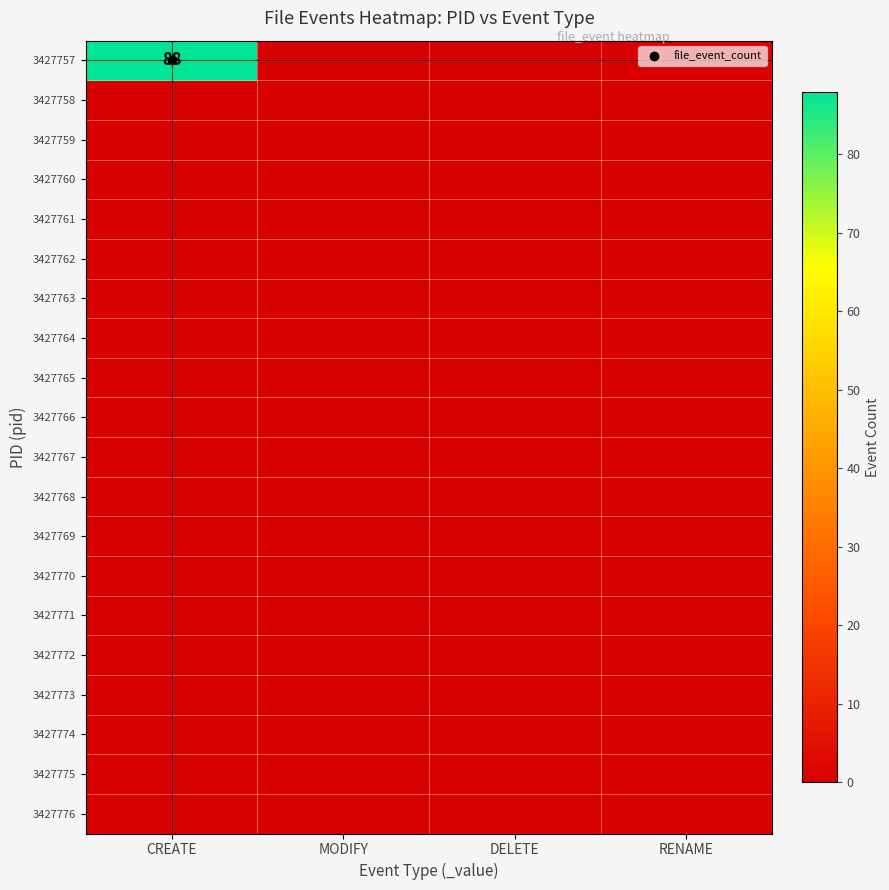

Which series has the largest total across all categories?

3427757